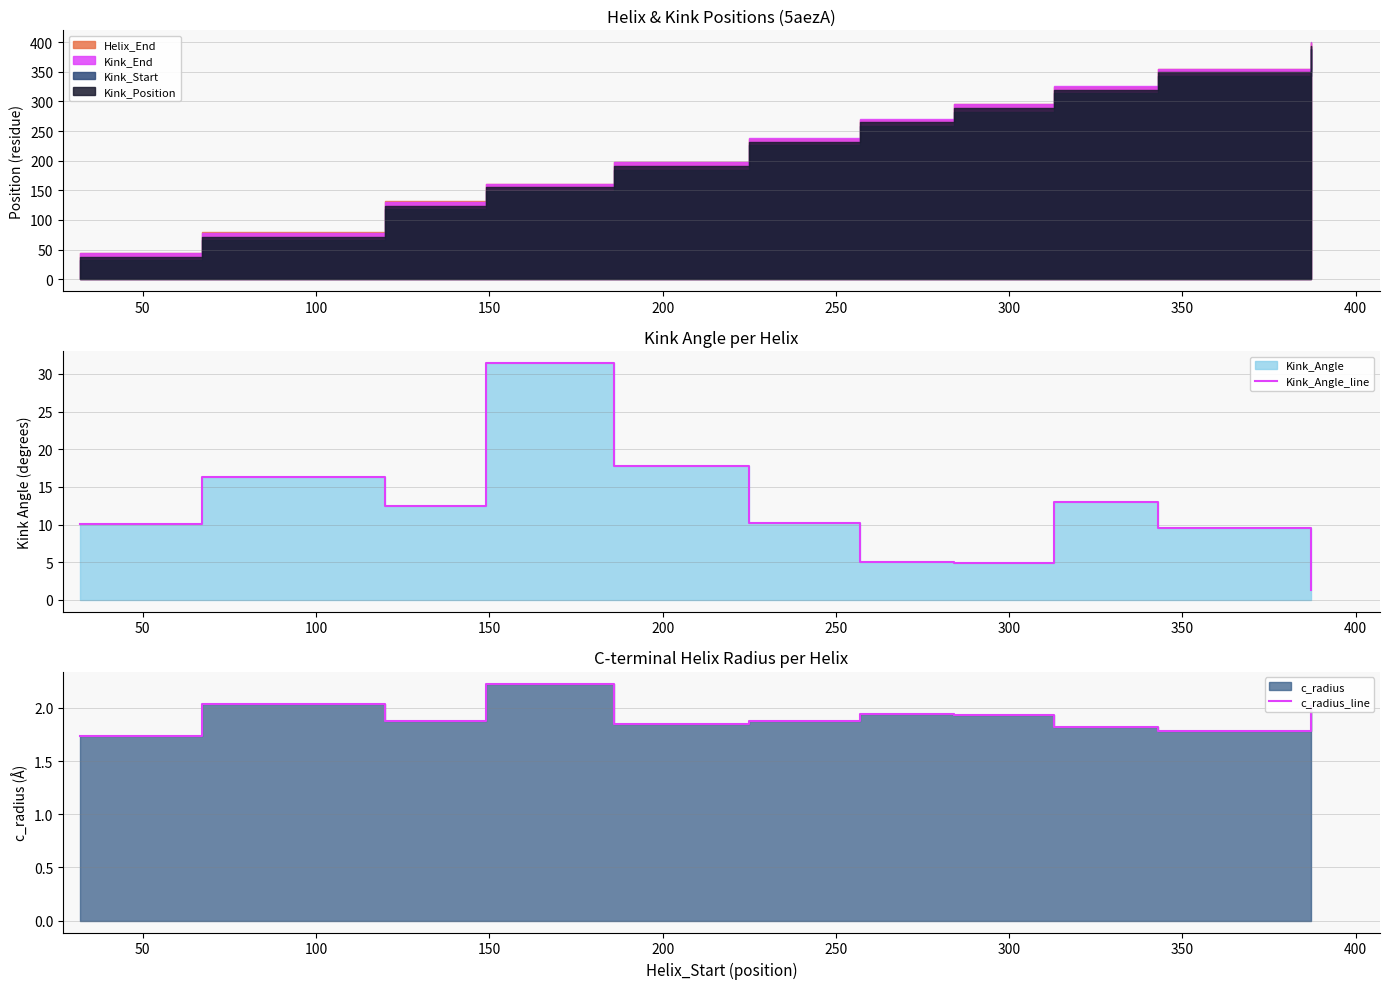

What is the difference between the maximum and minimum values in the c_radius_line series?

0.5